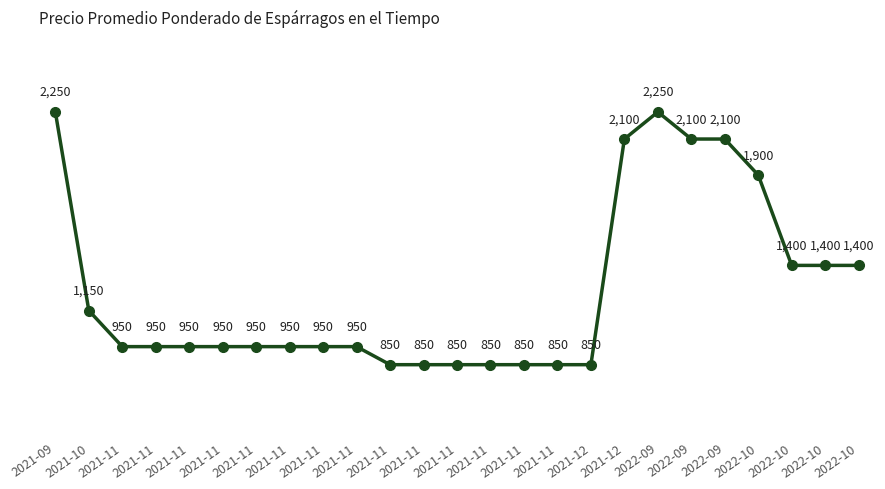

Does the chart have visible grid lines?

No